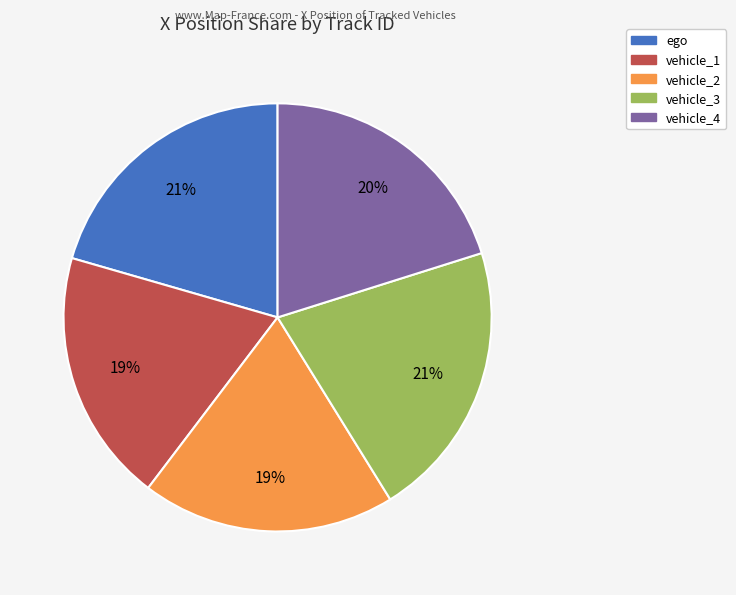

How many segments does this pie chart have?

5